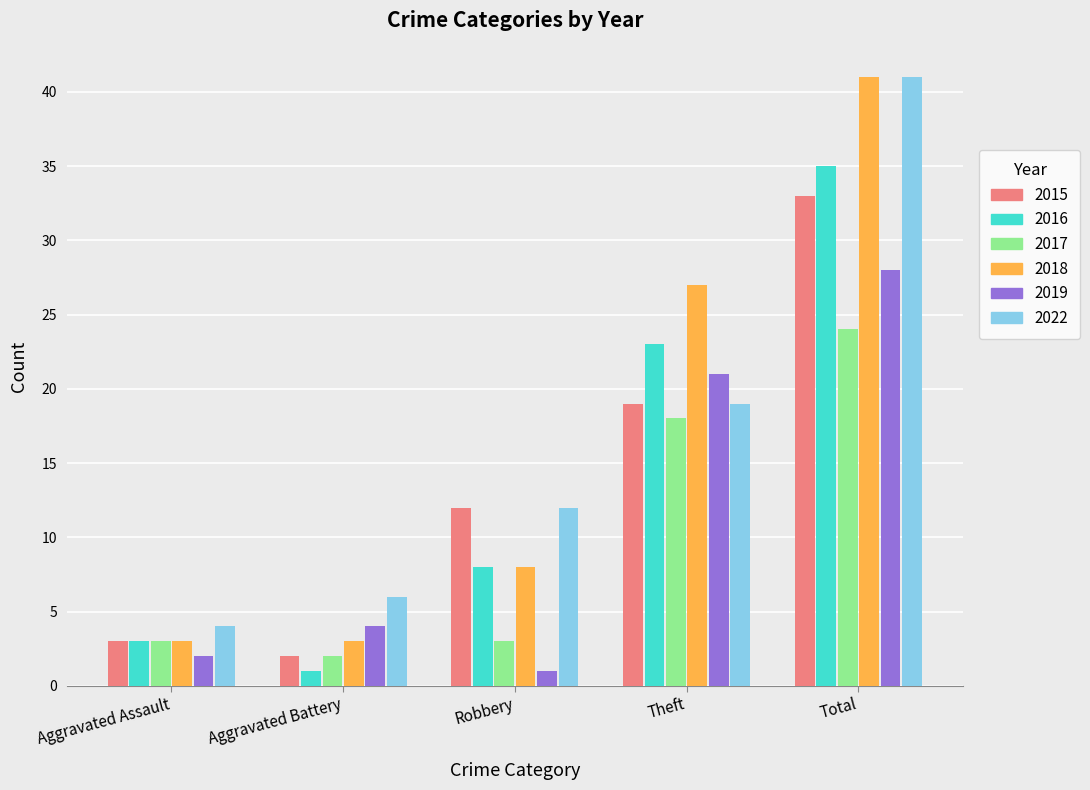

Is it true that 2019 equals 4 at Aggravated Battery?

True